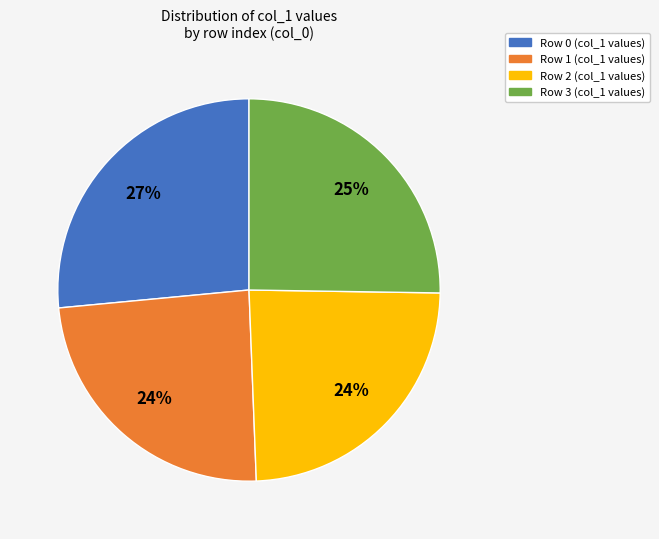

How many slices are in this pie chart?

4